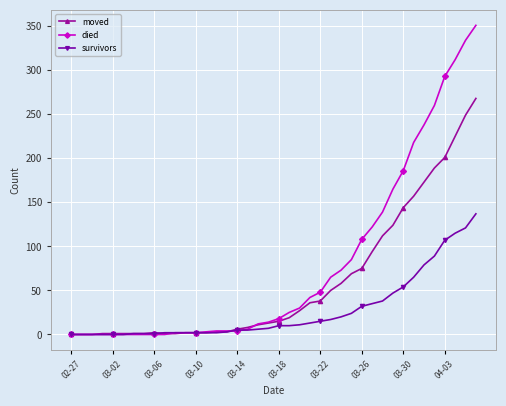

Which series has the largest range (max minus min)?

died